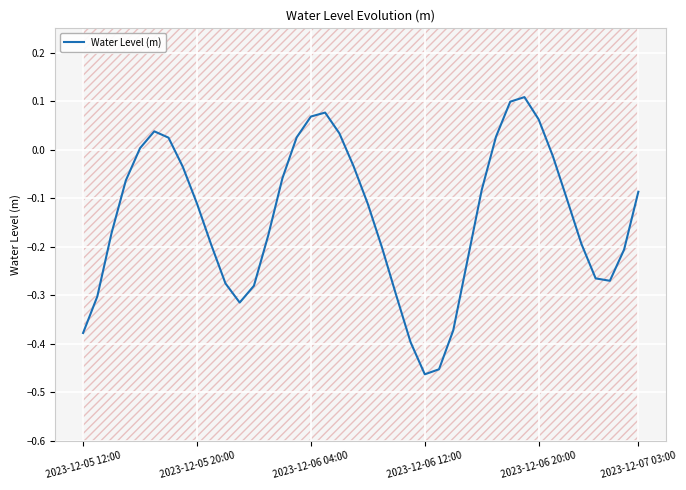

Reading left to right, transcribe all the data shown in this chart.

-0.4	-0.3	-0.2	-0.1	0.0	0.0	0.0	-0.0	-0.1	-0.2	-0.3	-0.3	-0.3	-0.2	-0.1	0.0	0.1	0.1	0.0	-0.0	-0.1	-0.2	-0.3	-0.4	-0.5	-0.5	-0.4	-0.2	-0.1	0.0	0.1	0.1	0.1	-0.0	-0.1	-0.2	-0.3	-0.3	-0.2	-0.1